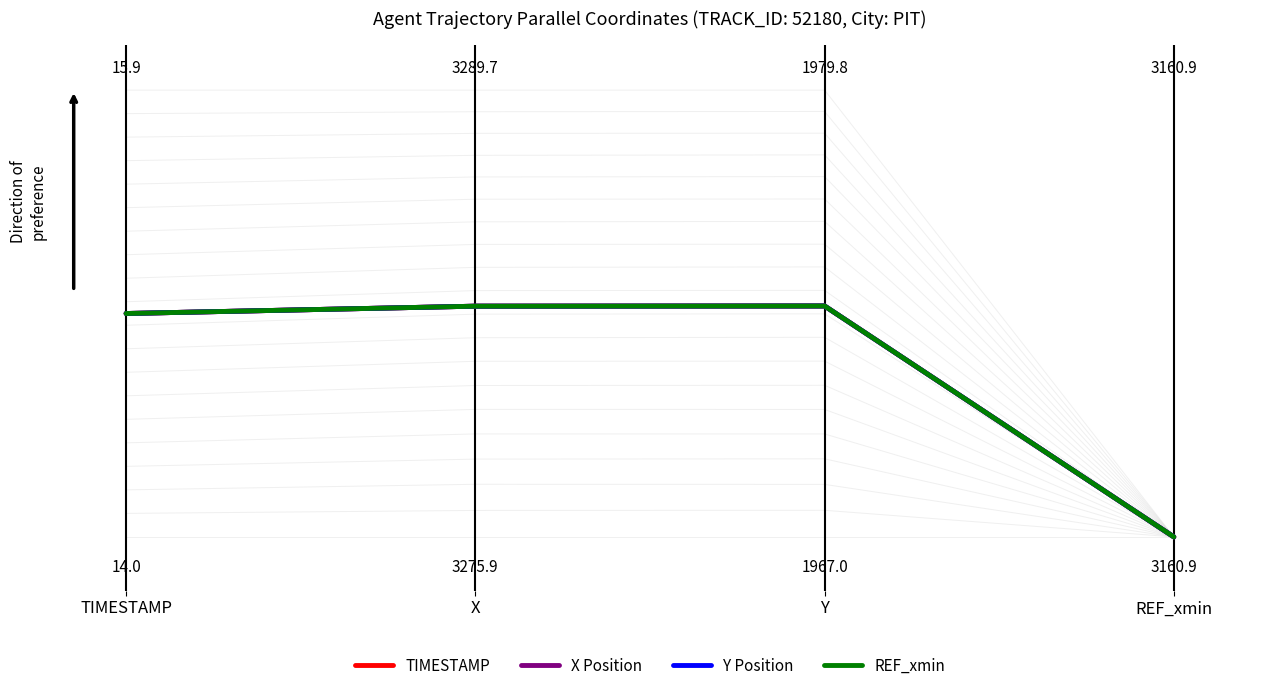

Is it true that REF_xmin equals 0.5 at TIMESTAMP?

True